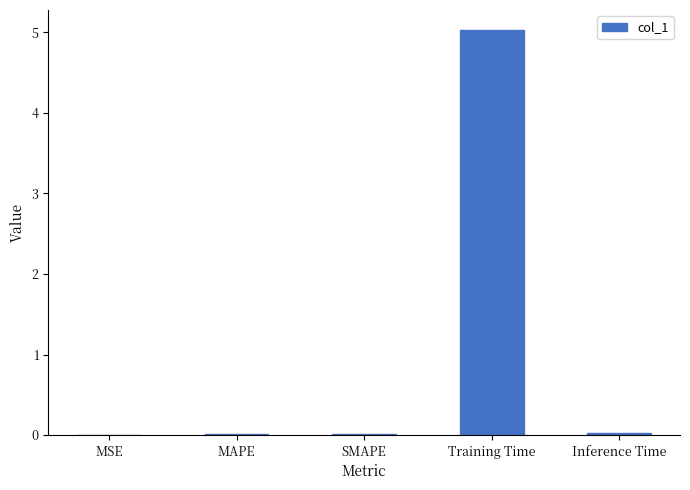

Is it true that the value at Training Time is 2.9?

False